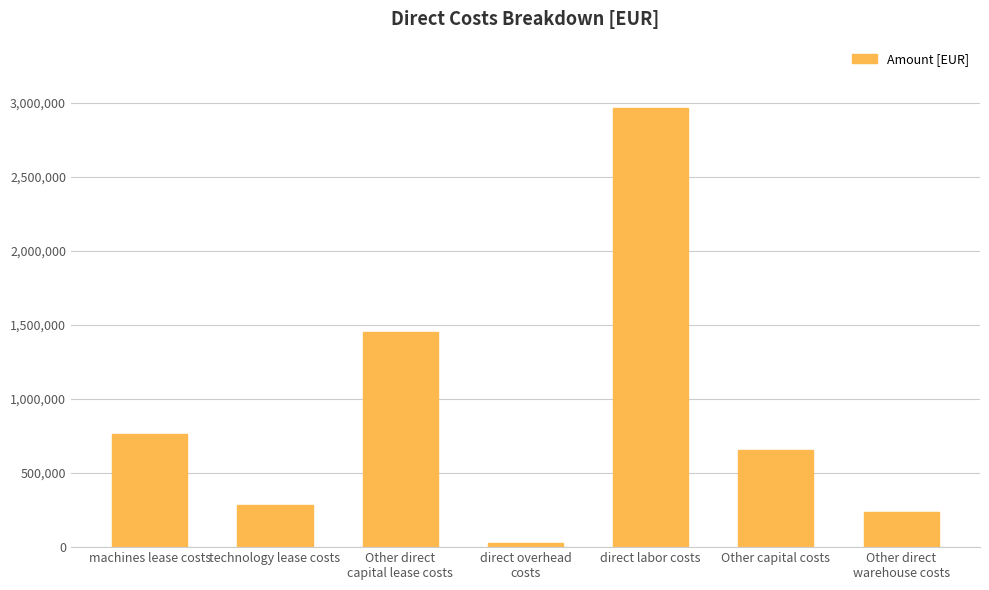

What is the label of the 1st bar from the left?

machines lease costs